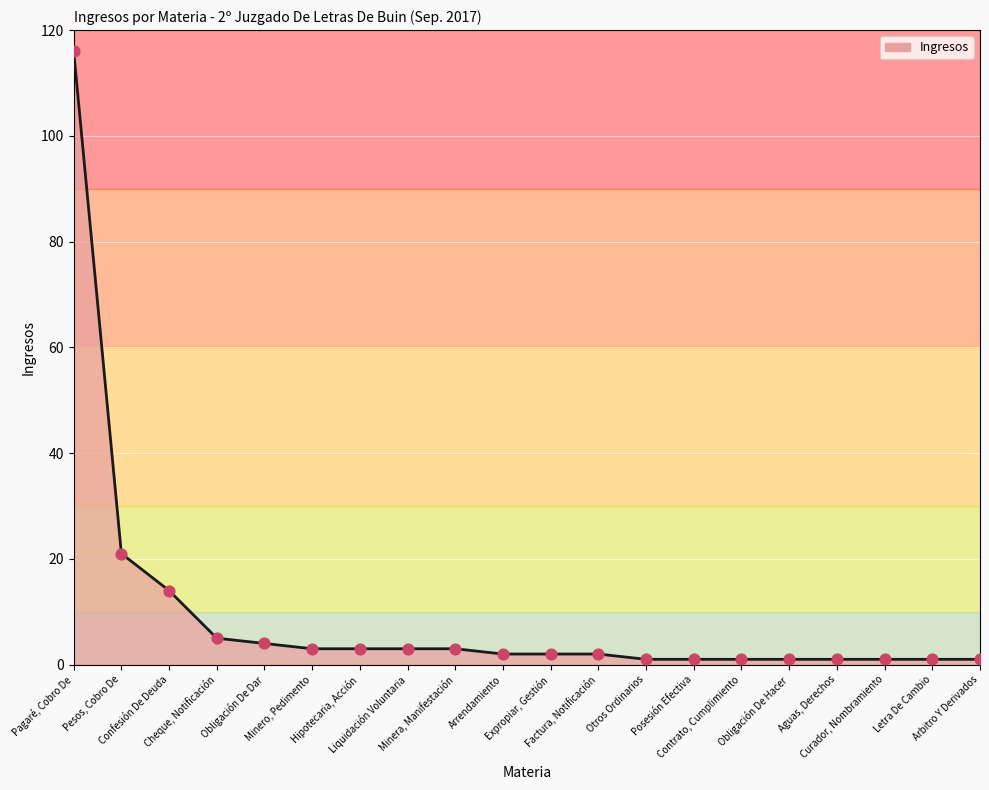

What is the change in value from Minero, Pedimento to Aguas, Derechos?

-2